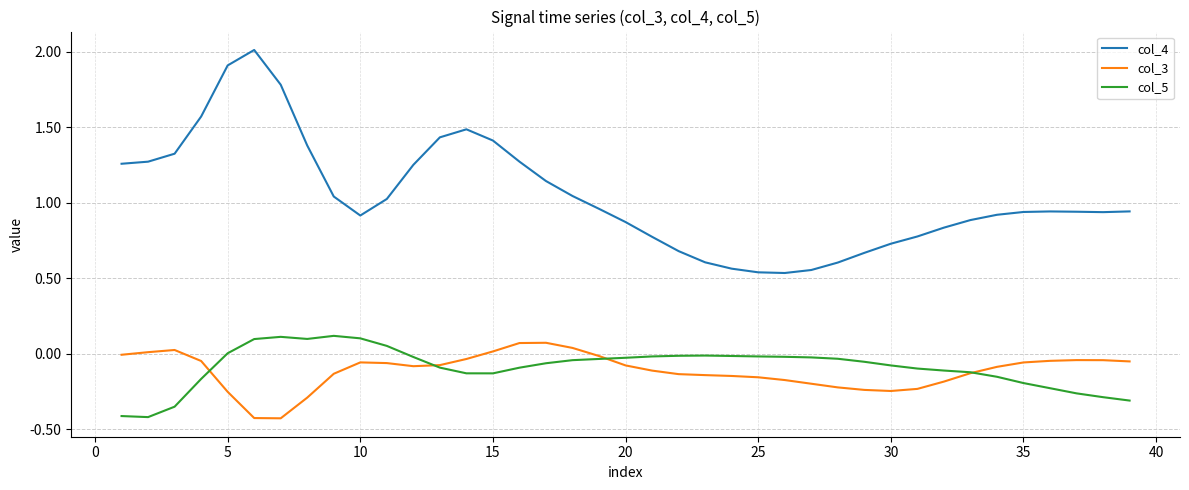

True or false: col_5 and col_4 intersect in this chart.

False